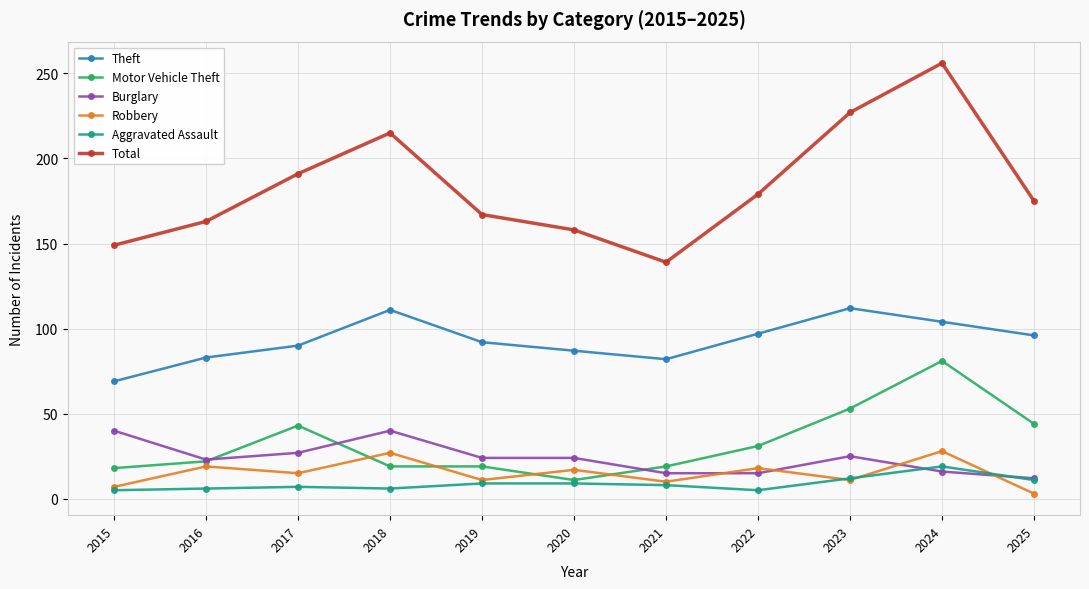

Is the value of Aggravated Assault at 2016 greater than the value of Robbery at 2016?

No